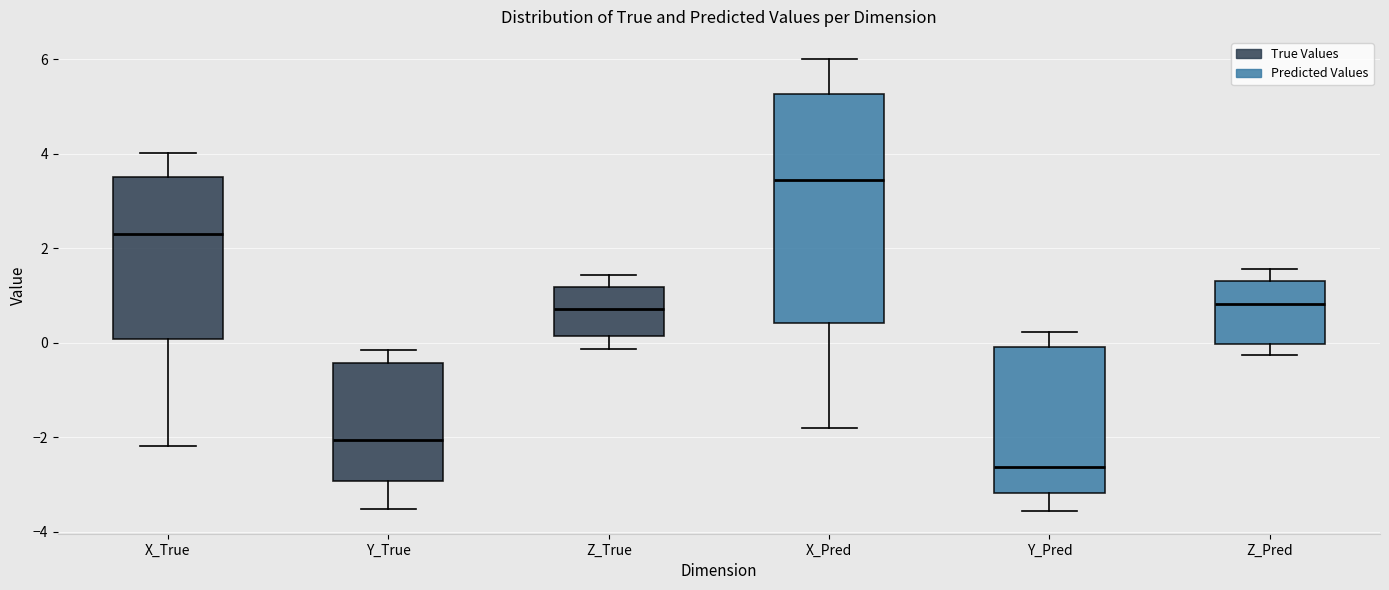

Reading left to right, transcribe this box plot: for each box, give where its median line is, the range the box spans, and where its two whiskers end, as read against the y-axis. The values are not printed on the chart, so give them approximately, as read against the axis.

X_True: median 2.4, box 0.0 to 3.6, whiskers -2.2 to 4.0
Y_True: median -2.0, box -3.0 to -0.4, whiskers -3.6 to -0.2
Z_True: median 0.8, box 0.2 to 1.2, whiskers -0.2 to 1.4
X_Pred: median 3.4, box 0.4 to 5.2, whiskers -1.8 to 6.0
Y_Pred: median -2.6, box -3.2 to 0.0, whiskers -3.6 to 0.2
Z_Pred: median 0.8, box 0.0 to 1.4, whiskers -0.2 to 1.6